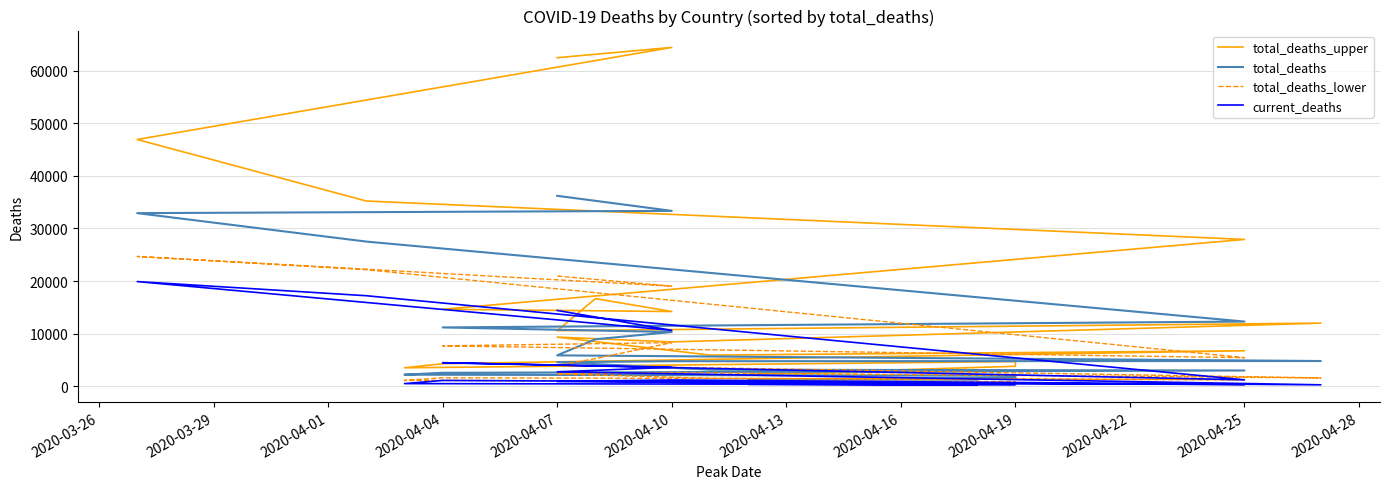

The total_deaths_upper series shows 50416 at 2020-04-04. True or false?

False